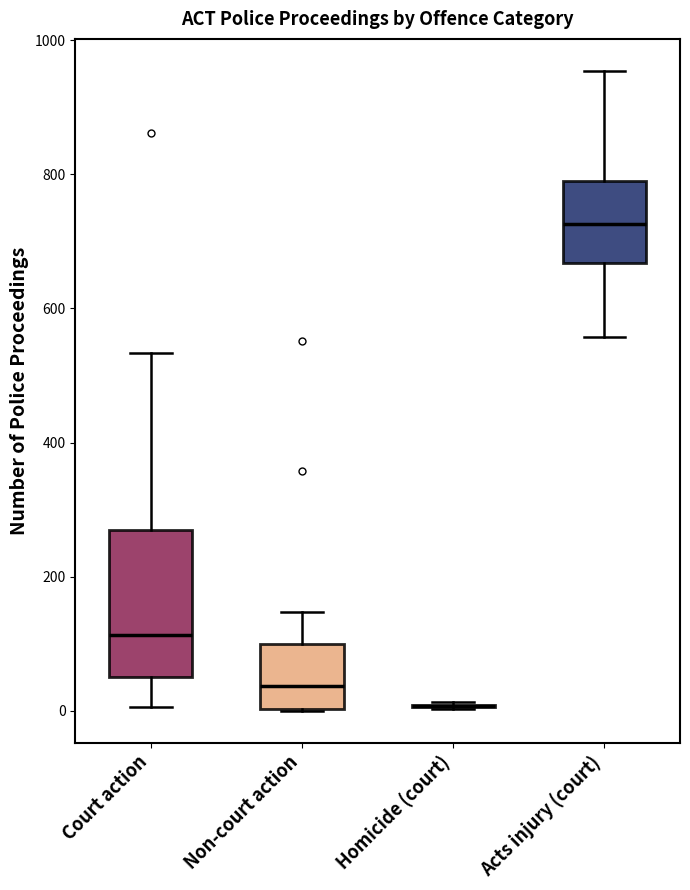

Reading left to right, transcribe this box plot: for each box, give where its median line is, the range the box spans, and where its two whiskers end, as read against the y-axis. The values are not printed on the chart, so give them approximately, as read against the axis.

Court action: median 120, box 60 to 280, whiskers 0 to 540
Non-court action: median 40, box 0 to 100, whiskers 0 to 140
Homicide (court): box collapsed to a line at 0, whiskers 0 to 20
Acts injury (court): median 720, box 660 to 780, whiskers 560 to 960